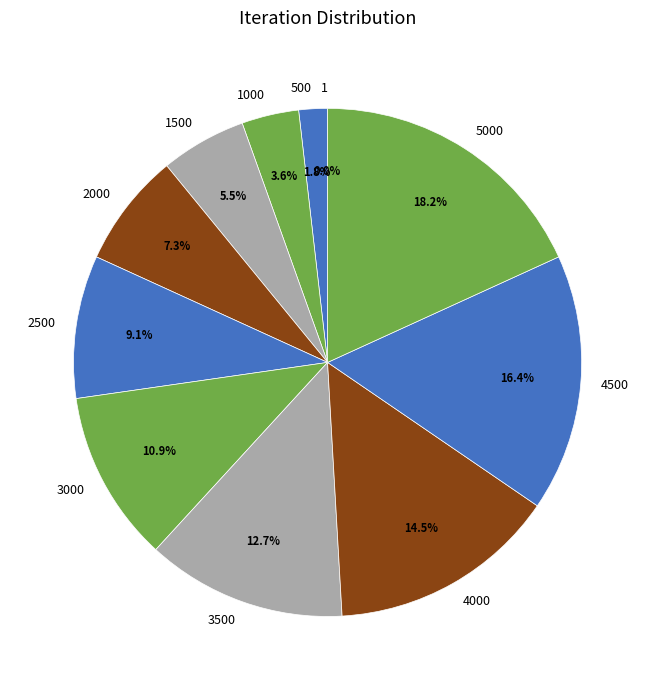

Does 4000 represent more than half of the total?

No